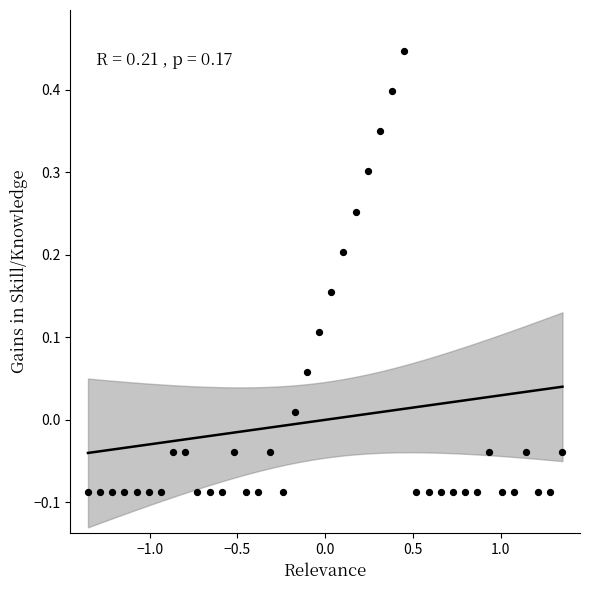

What is the range of X values (max minus min)?

2.7